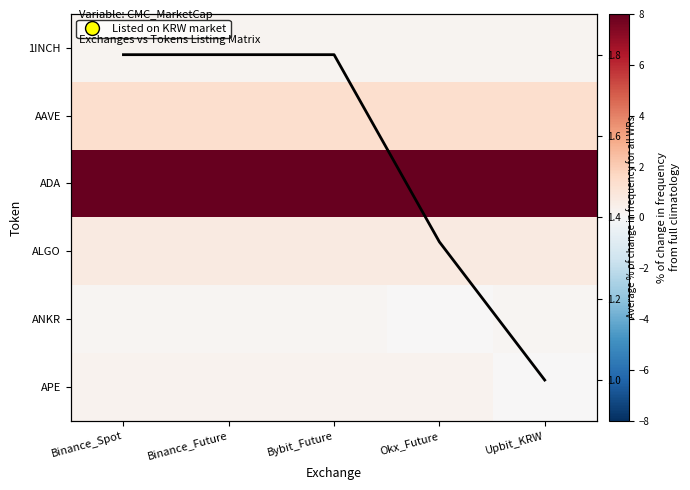

What is the maximum value shown in the chart?

8.0